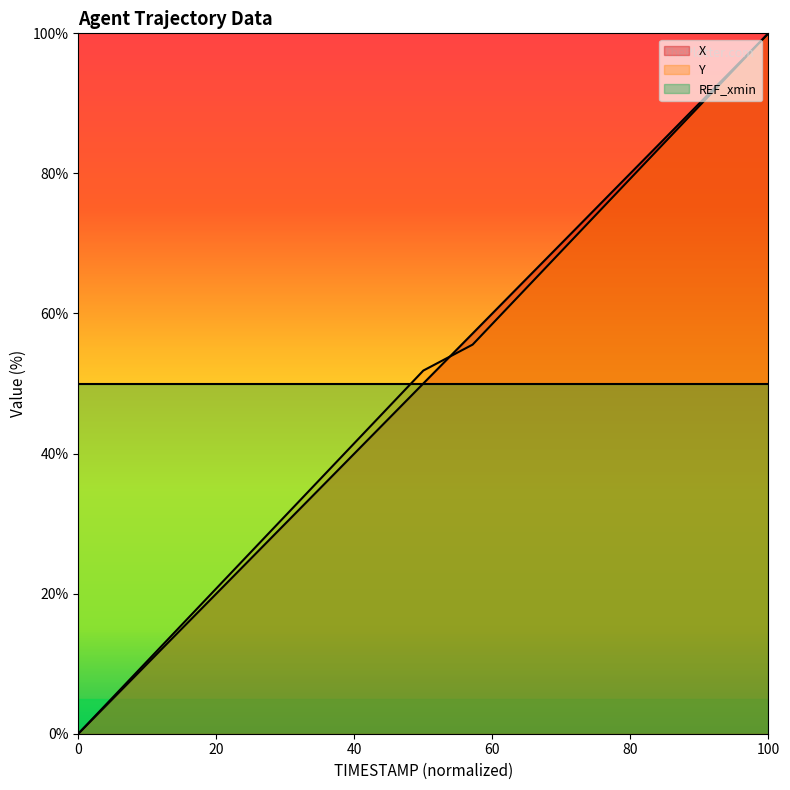

At which category is the sum across all series the highest?

100